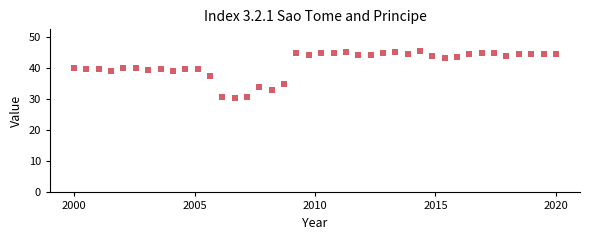

What is the range of Y values (max minus min)?

15.4